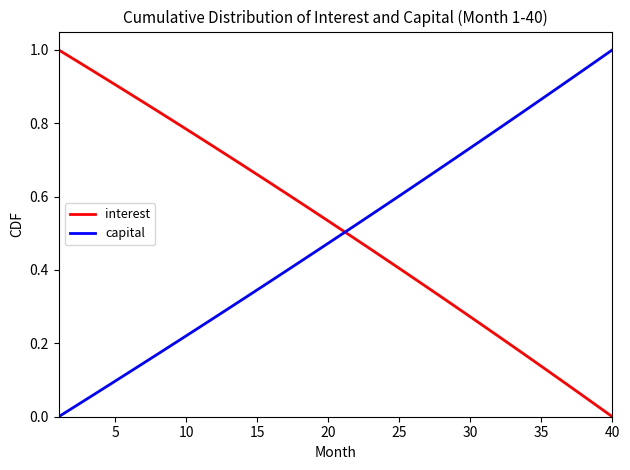

Which category has the highest value in the capital series?

40